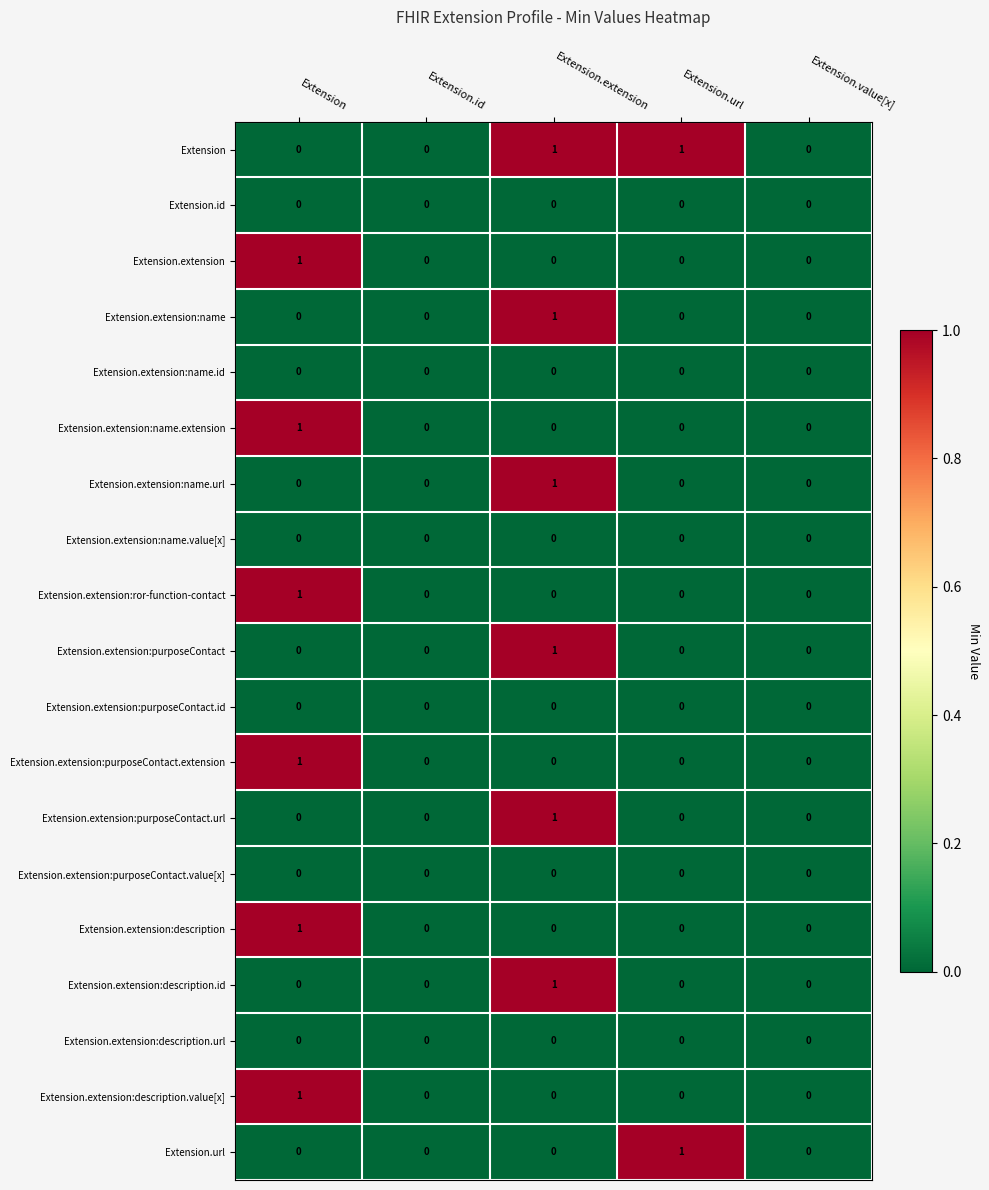

How many distinct data groups are displayed?

19